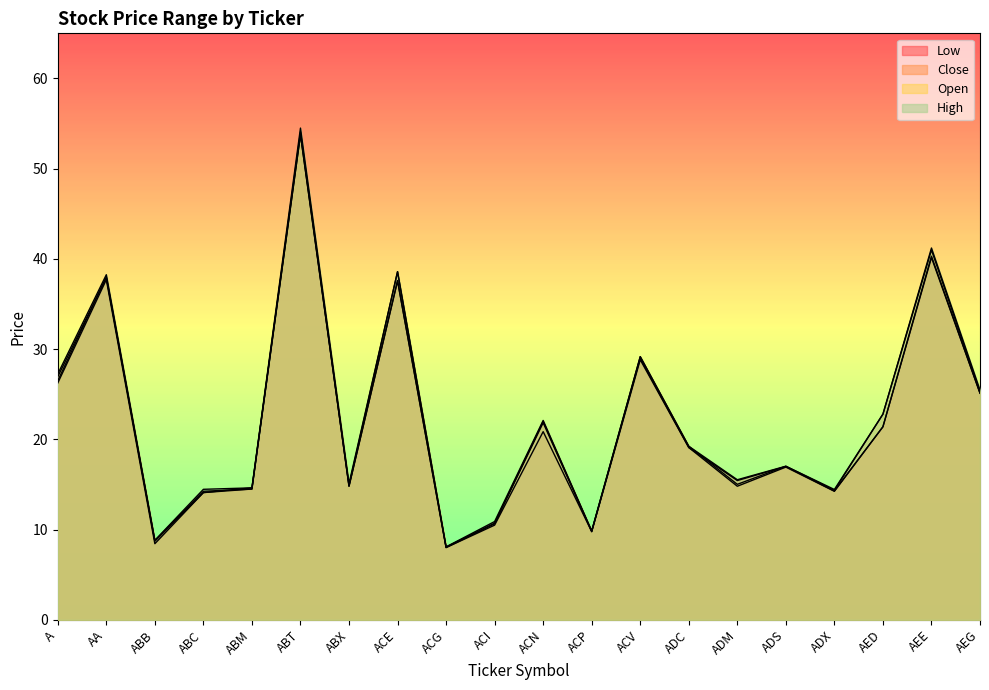

What value does the Low series have at ABX?

14.8